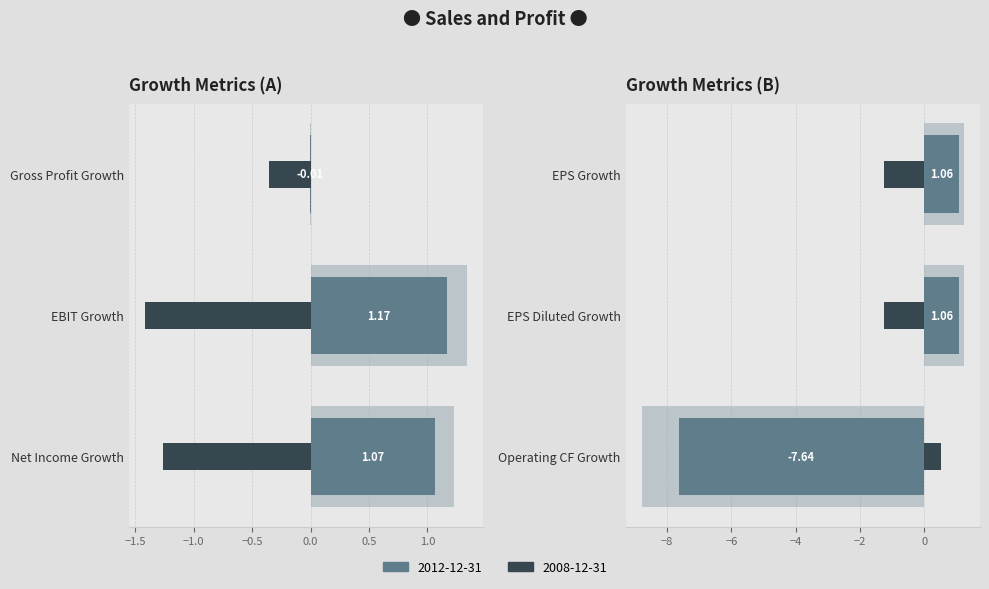

What are all the series names shown in the legend?

2012-12-31, 2008-12-31